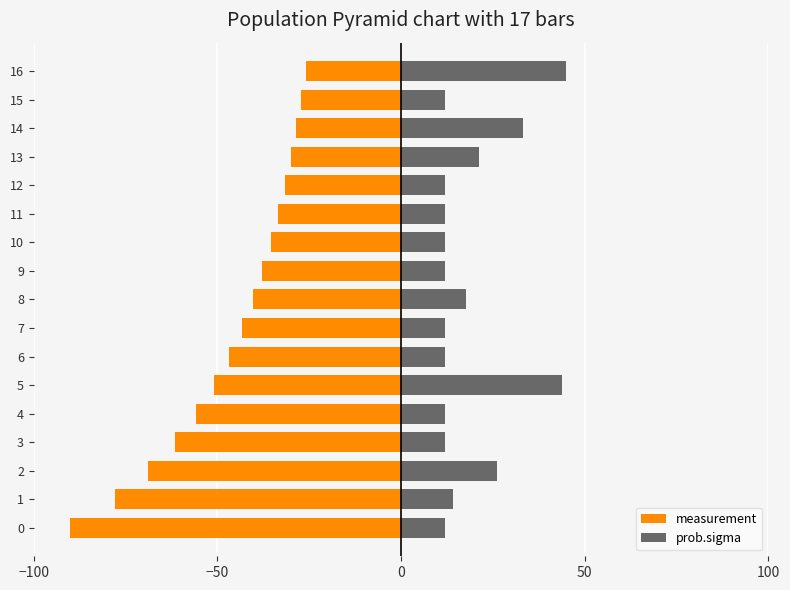

What is the maximum value for prob.sigma?

45.0